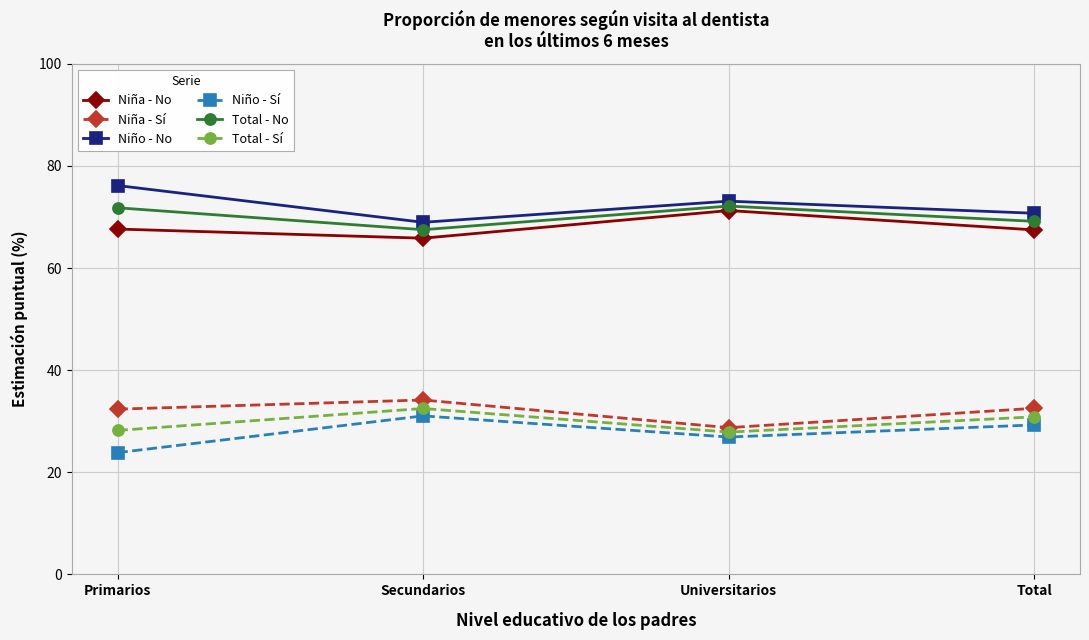

Which category has the lowest value in the Niño - Sí series?

Primarios